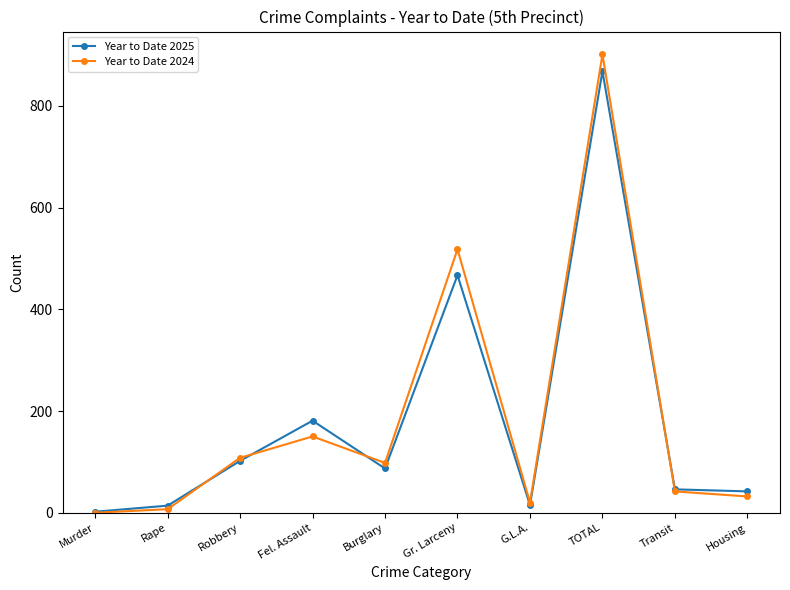

How many values in the Year to Date 2025 series are below 87?

5